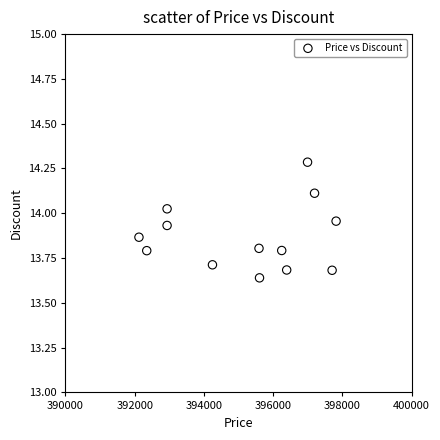

What is the range of Y values (max minus min)?

0.6